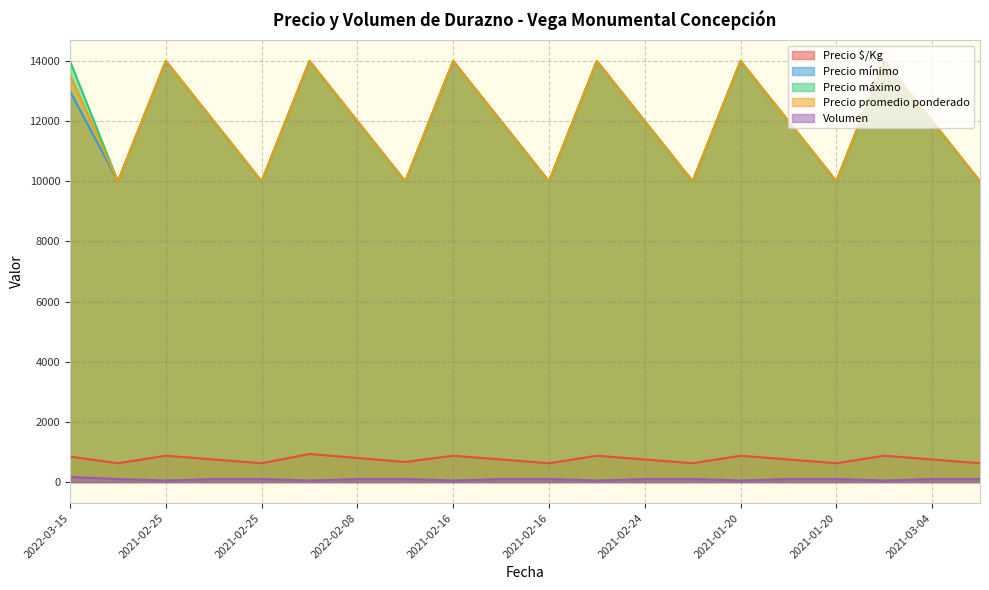

Which series has the widest spread of values?

Precio mínimo